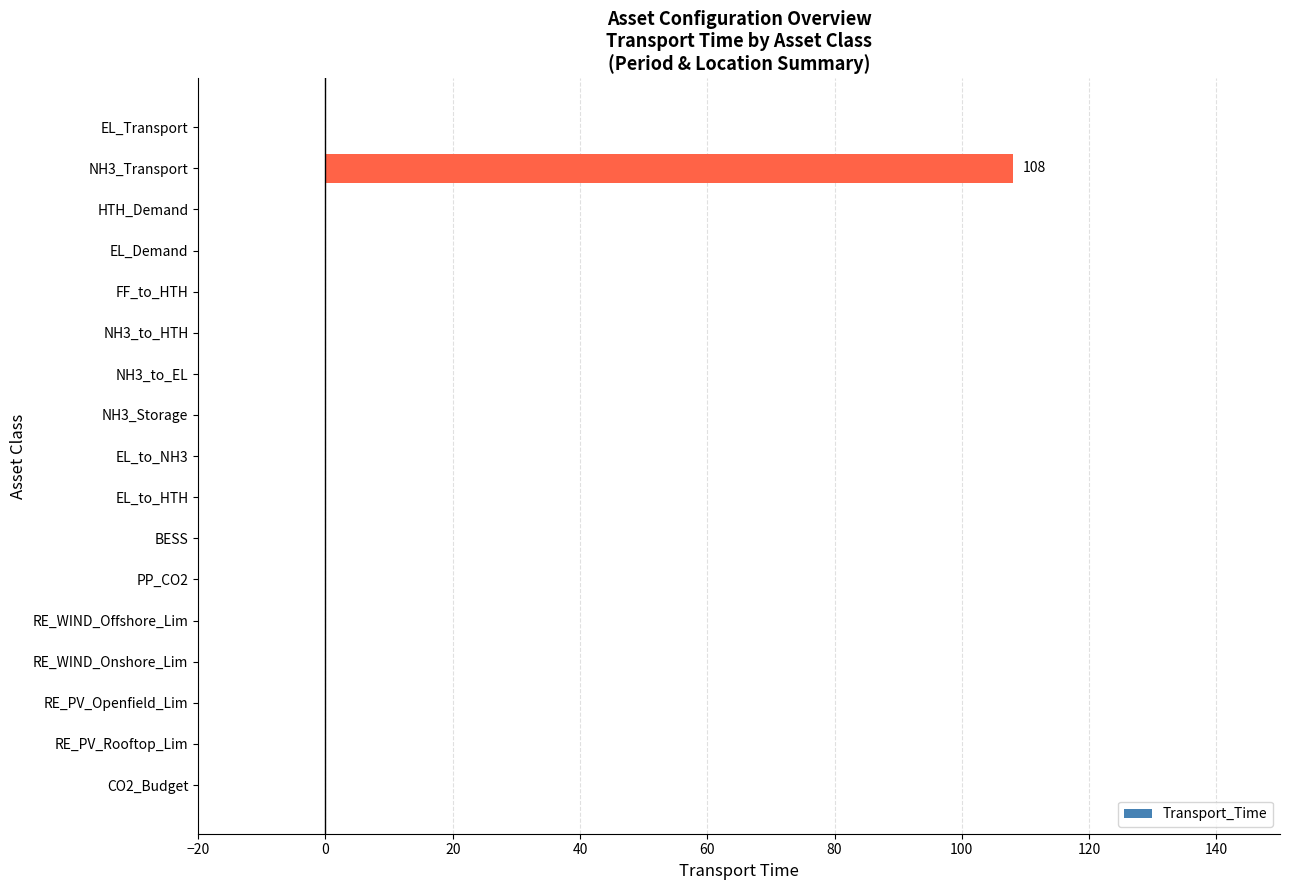

At which category does the chart reach its peak across all series?

NH3_Transport